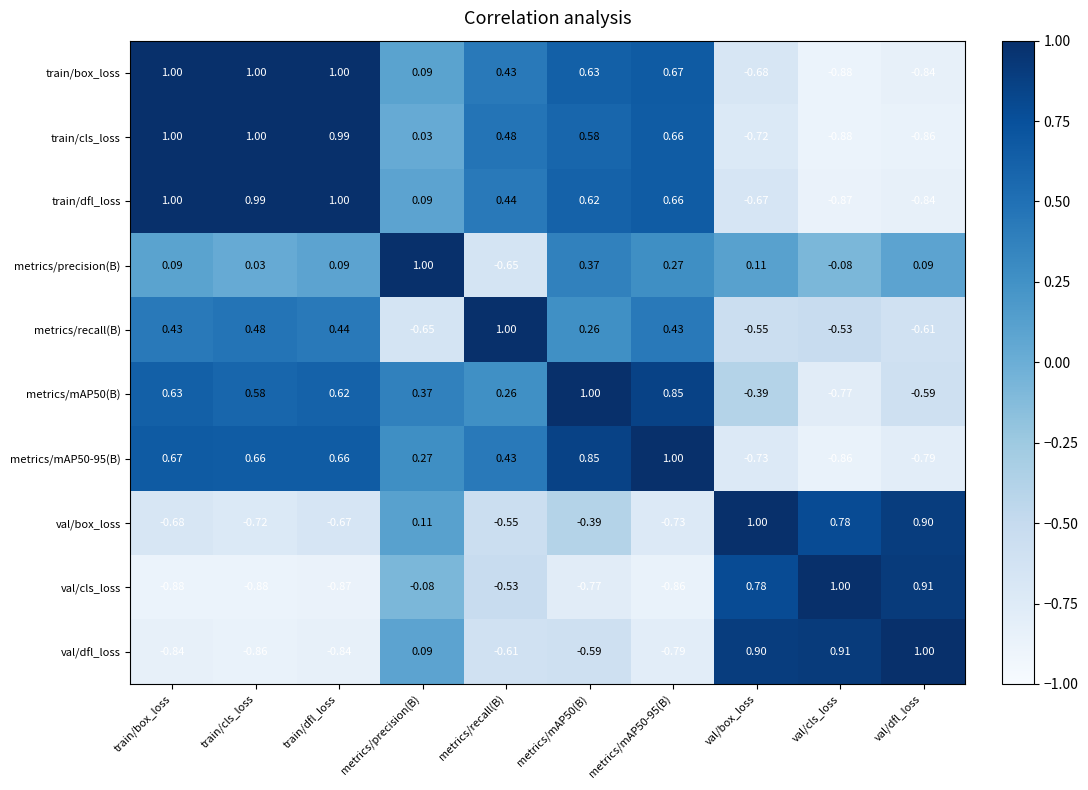

Is the value of train/cls_loss at val/box_loss greater than the value of metrics/recall(B) at metrics/mAP50-95(B)?

No